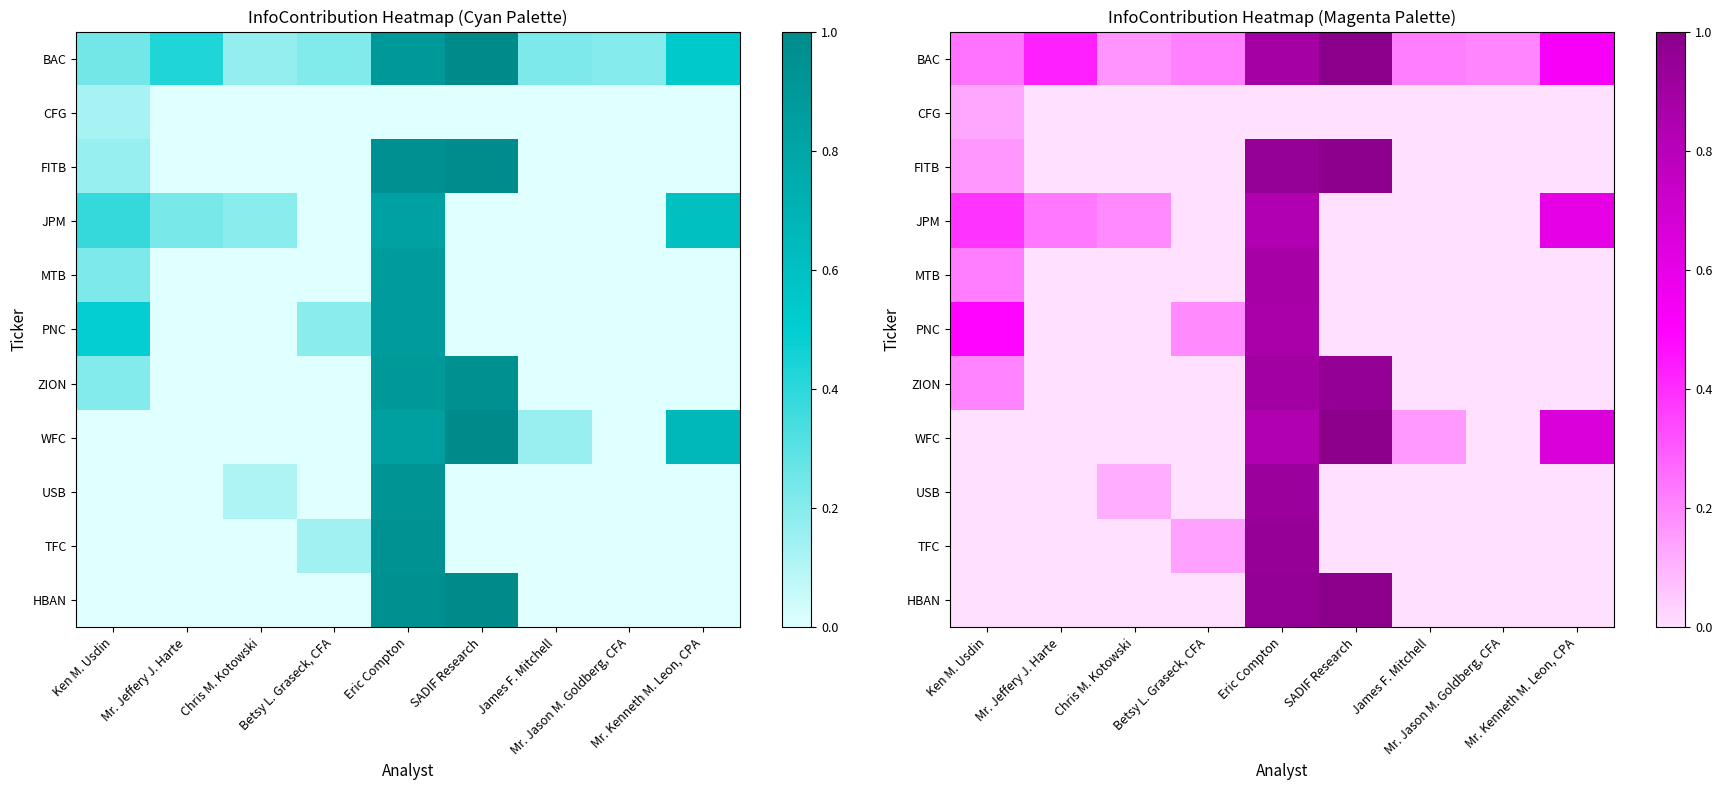

True or false: FITB has a value of 0.2 at Ken M. Usdin.

True